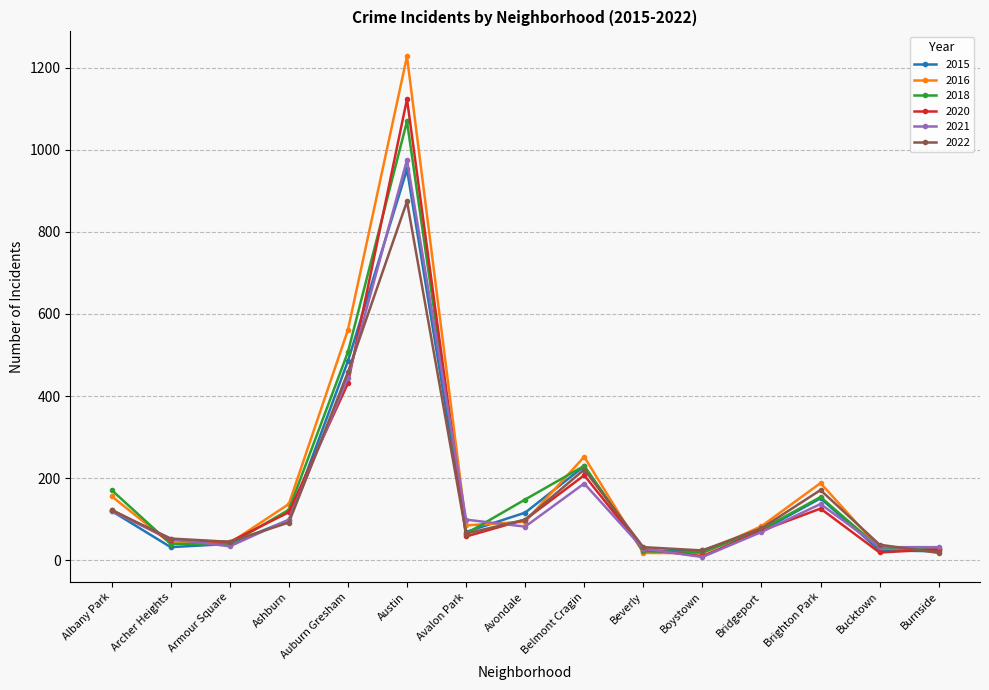

At which category is the sum across all series the highest?

Austin